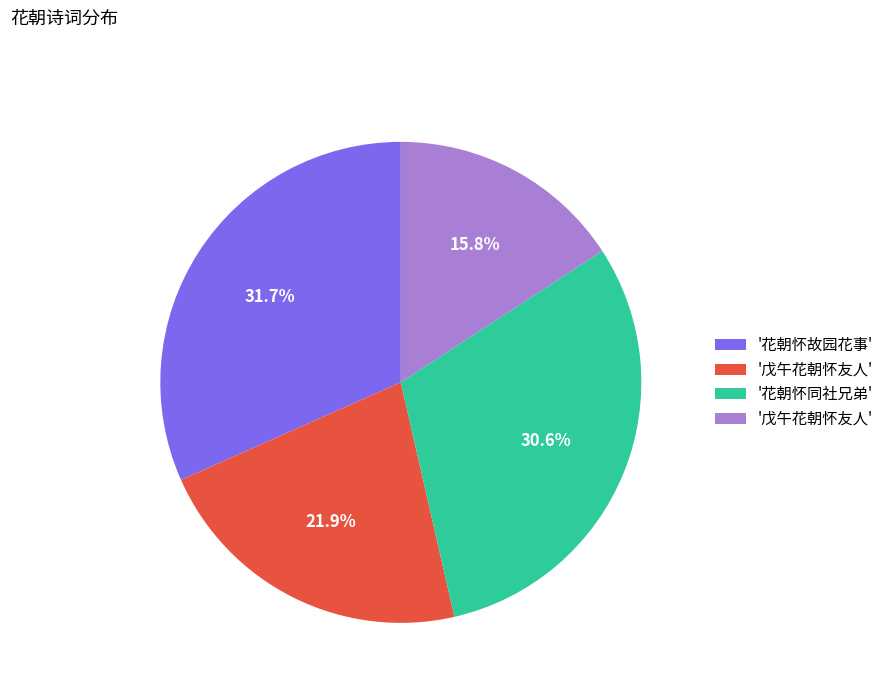

Is there any slice that represents more than half of the pie?

No